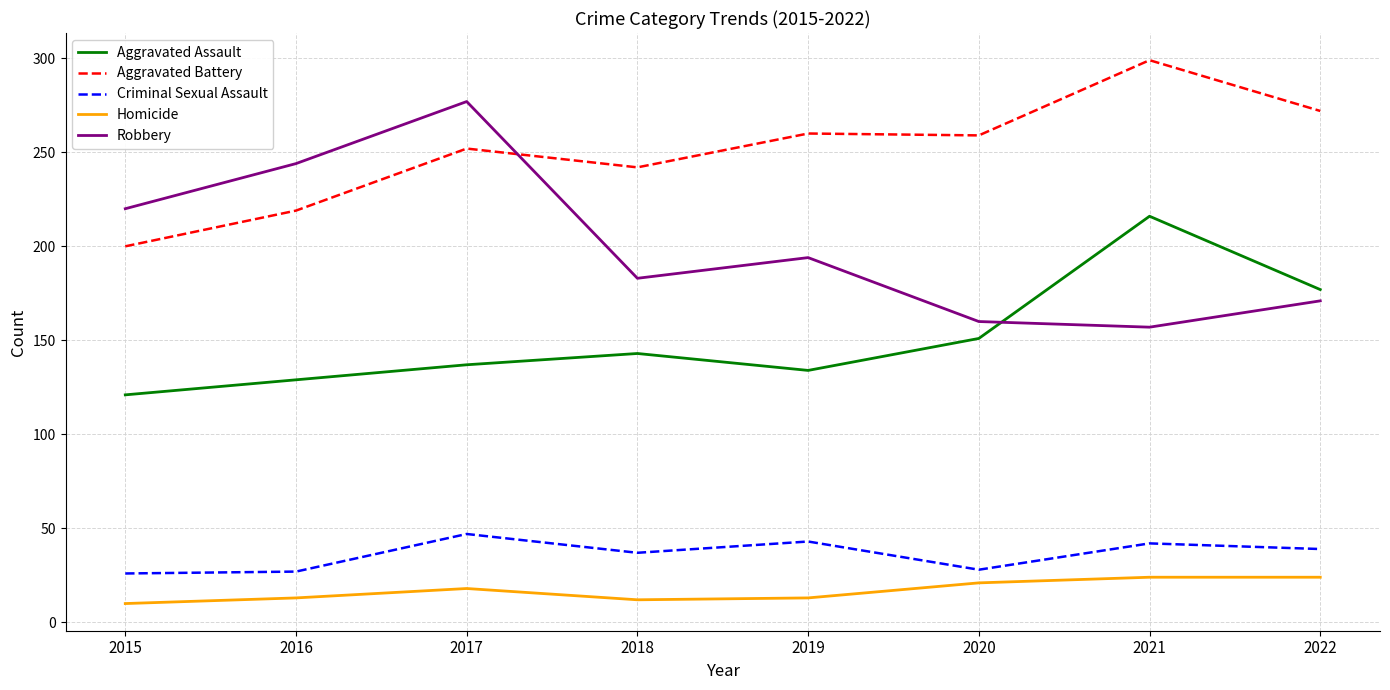

Where is the first local maximum for Aggravated Battery?

2017